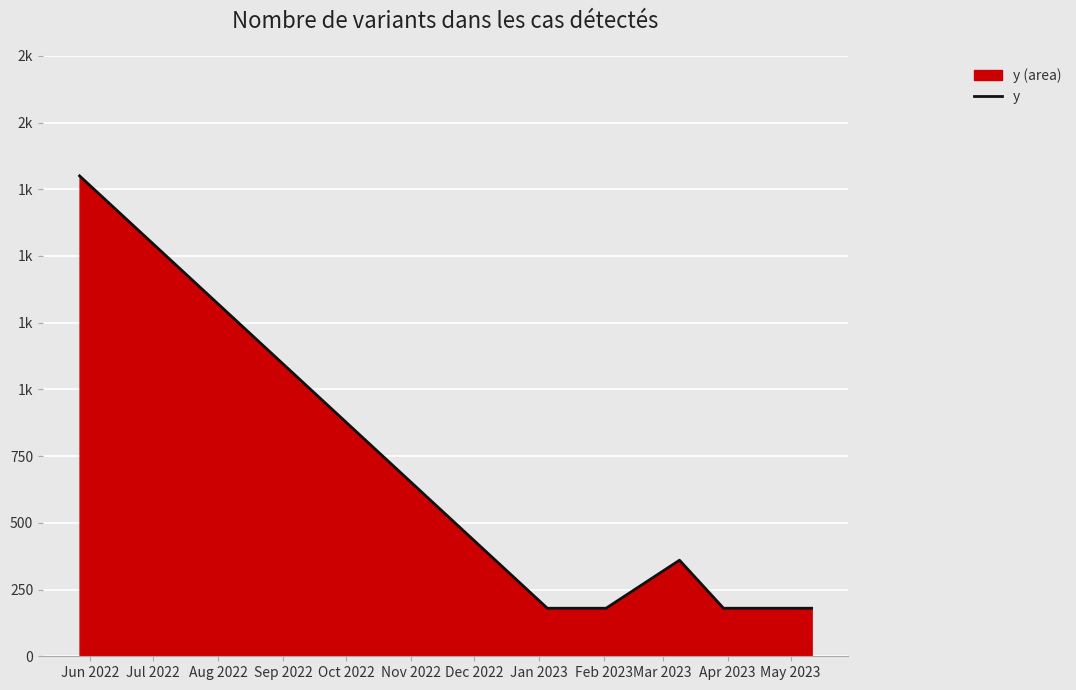

True or false: the data has more than 0 interior local peaks.

True